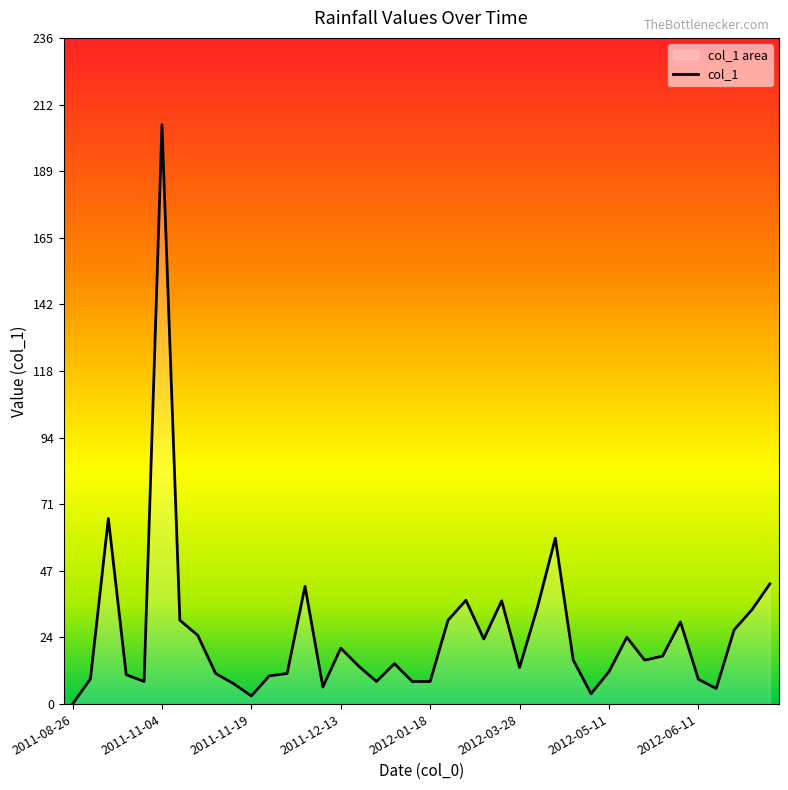

What is the value of the 16th point from the left?

19.8